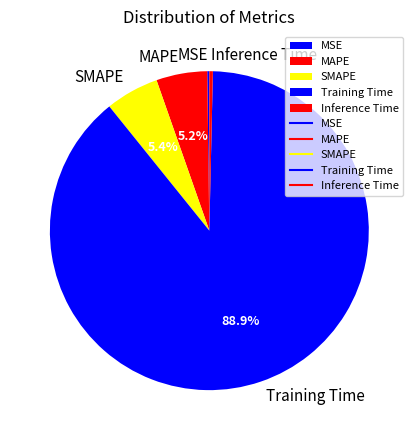

Which category has the biggest portion of the pie?

Training Time